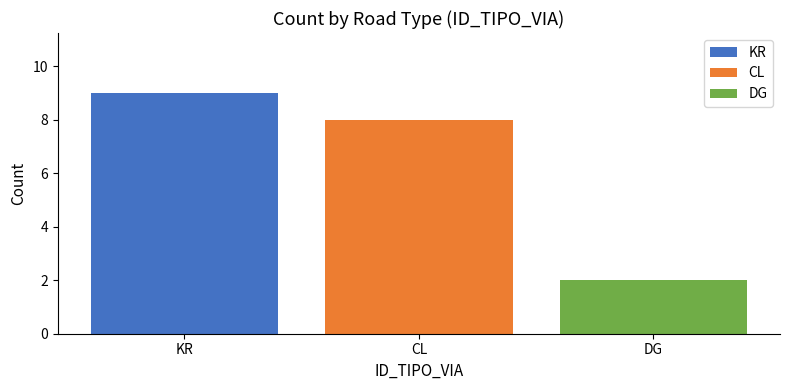

What is the lowest value of the CL series?

8